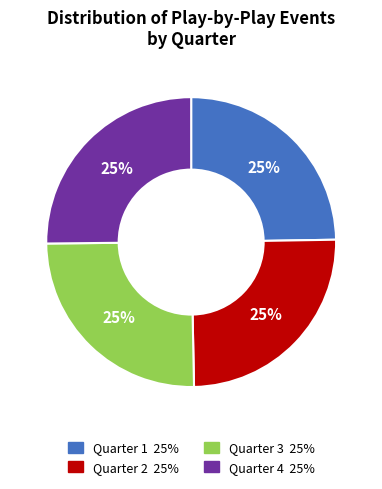

To the nearest percent, what is the average slice percentage?

25%